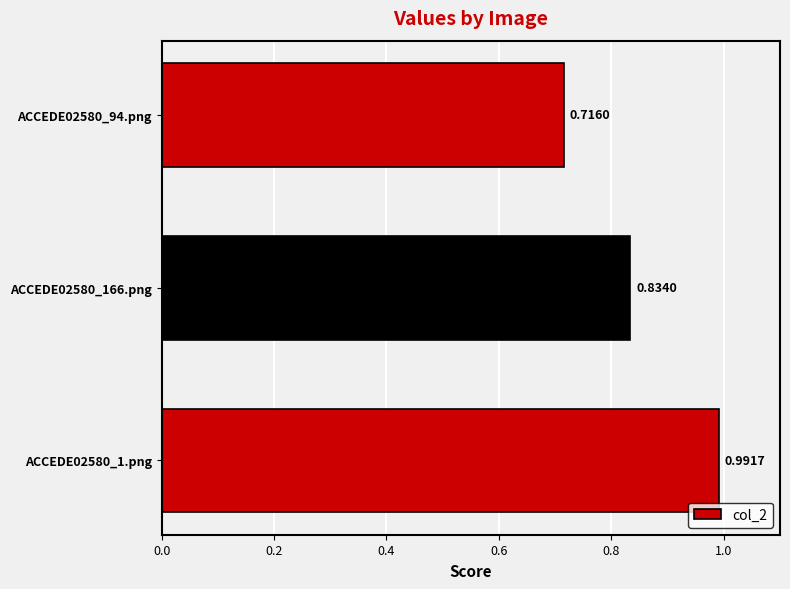

List the labels in order of value, largest first.

ACCEDE02580_1.png, ACCEDE02580_166.png, ACCEDE02580_94.png